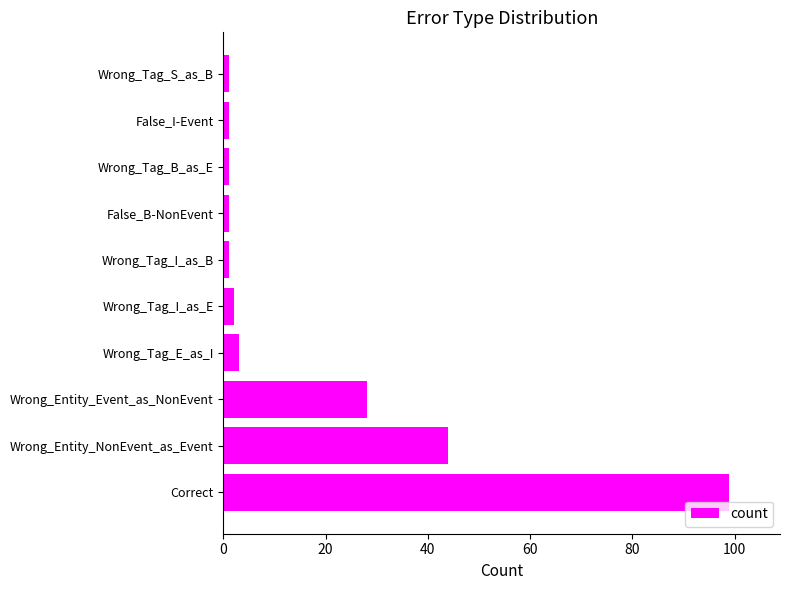

The value at Wrong_Tag_E_as_I is 3. True or false?

True